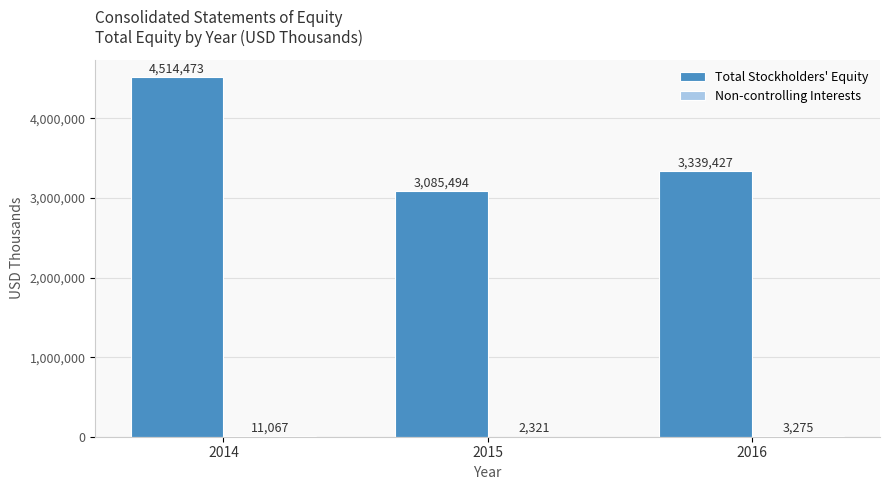

At which category is the sum across all series the highest?

2014